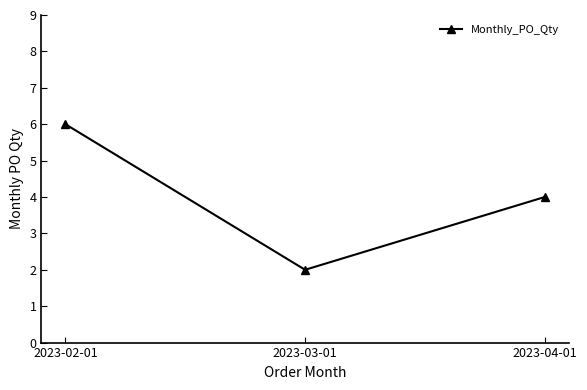

What is the value of the 1st point from the left?

6